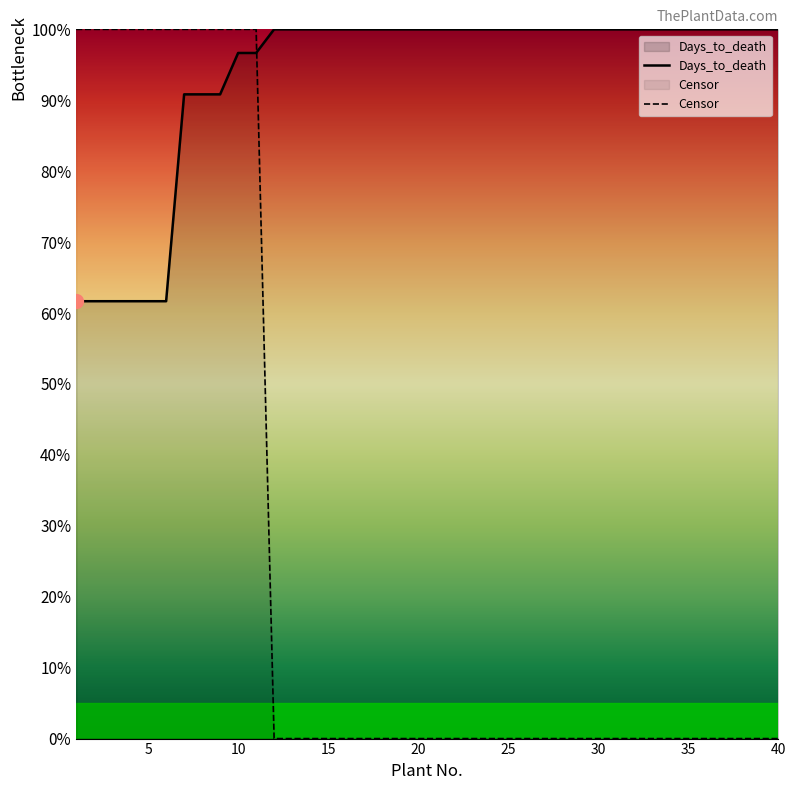

What is the lowest value of the Days_to_death series?

0.6